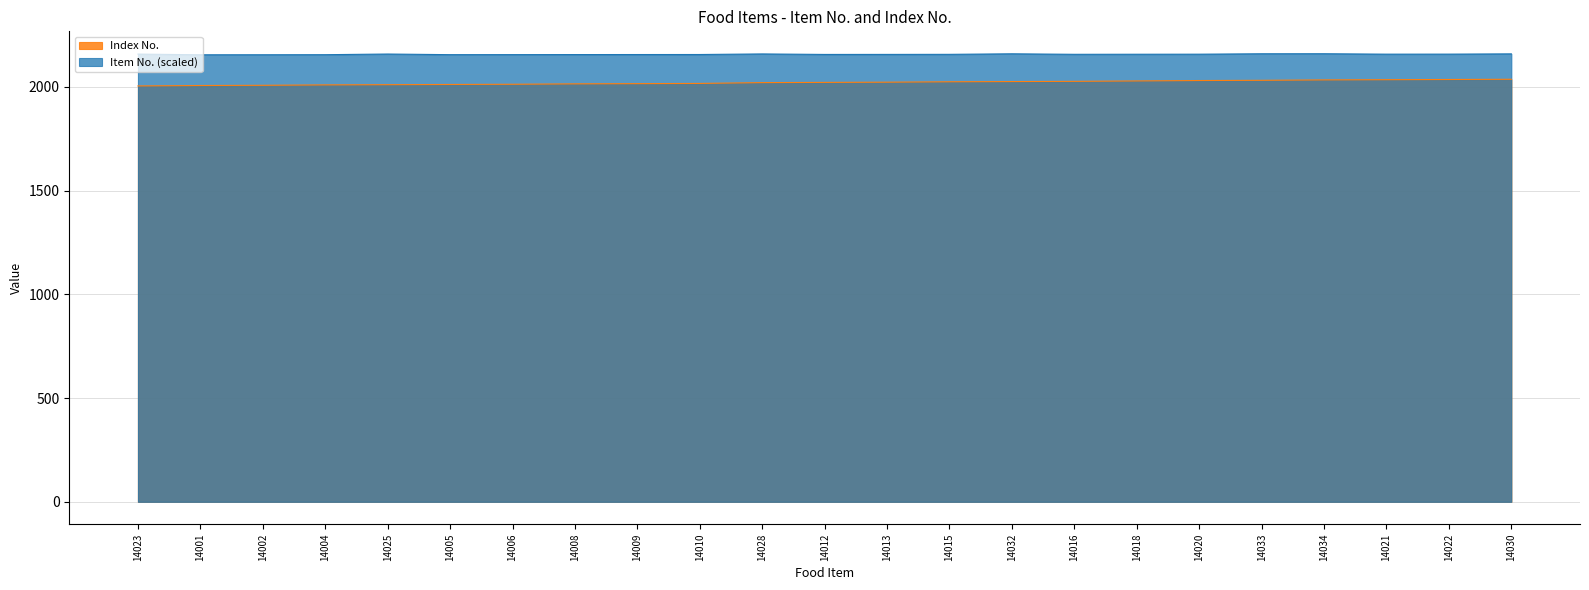

Which series has the largest total across all categories?

Item No. (scaled)